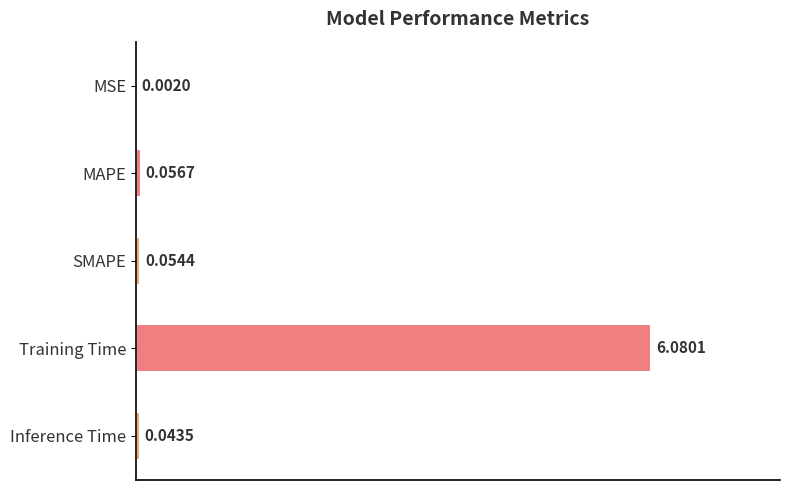

Which has a higher value, SMAPE or Inference Time?

SMAPE